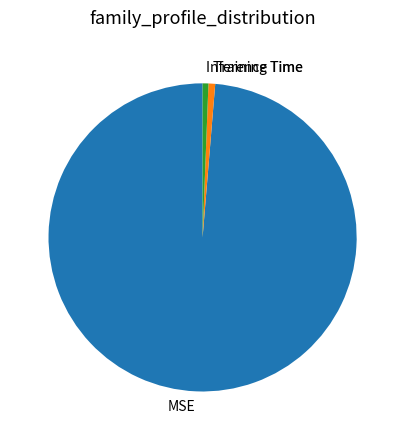

Which slice is the largest?

MSE